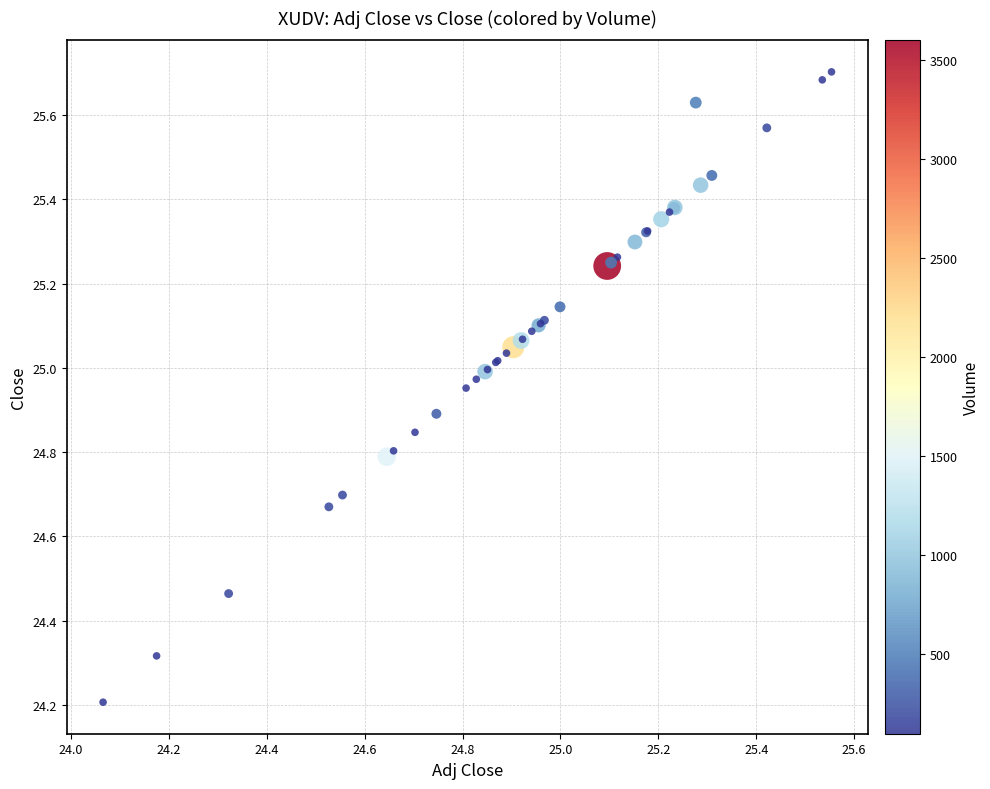

What Y value in the scatter plot is closest to 24?

24.2